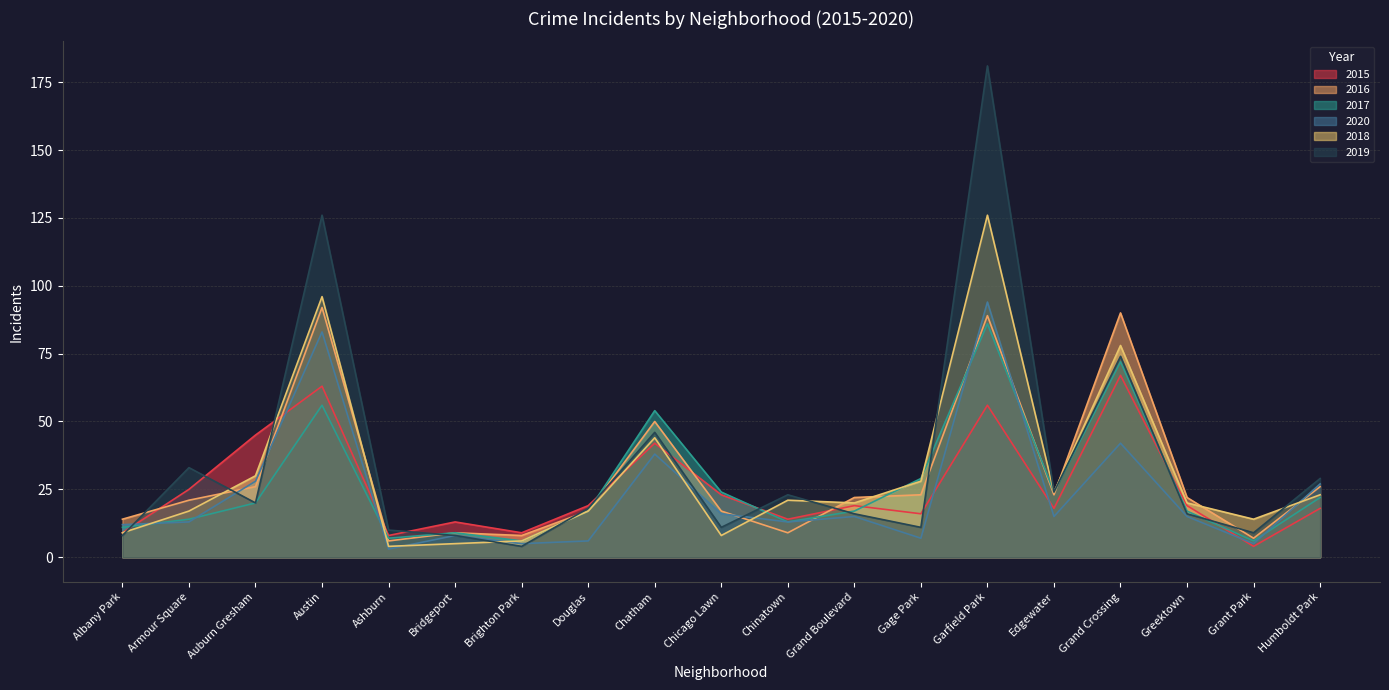

At which category is the sum across all series the highest?

Garfield Park